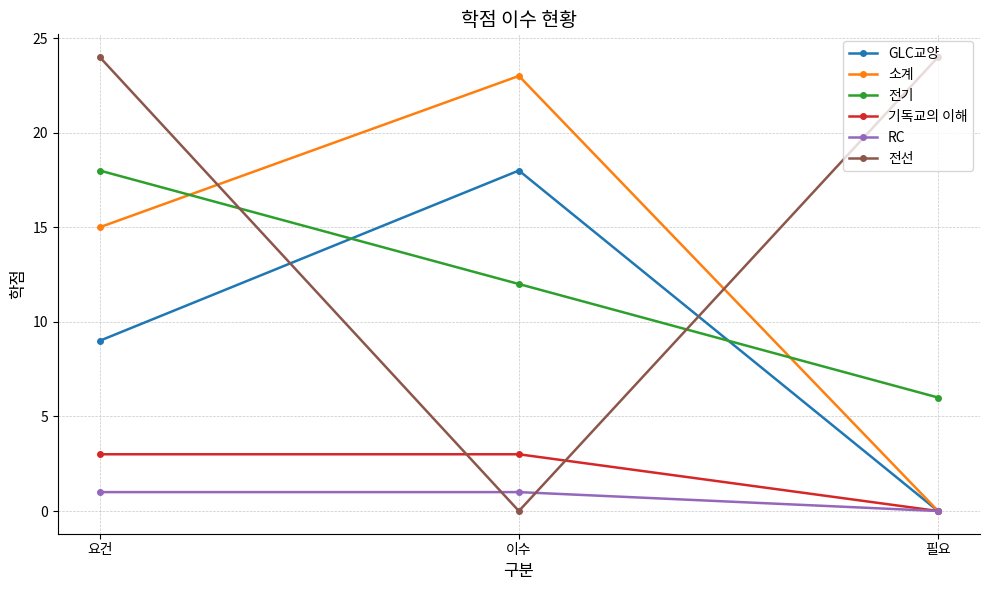

At which category is the sum across all series the highest?

요건